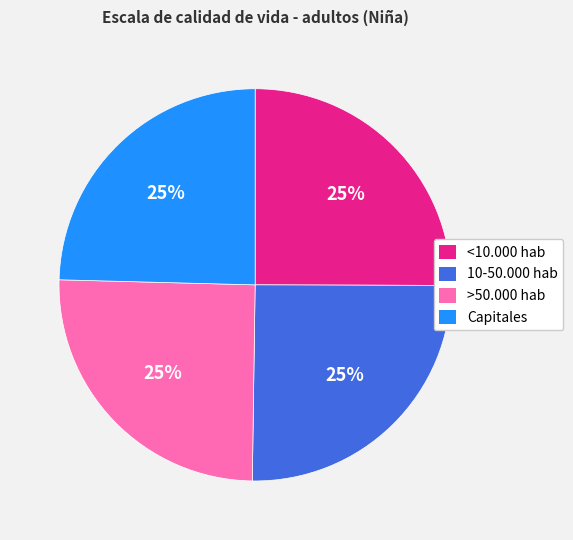

Count the number of slices in the pie.

4